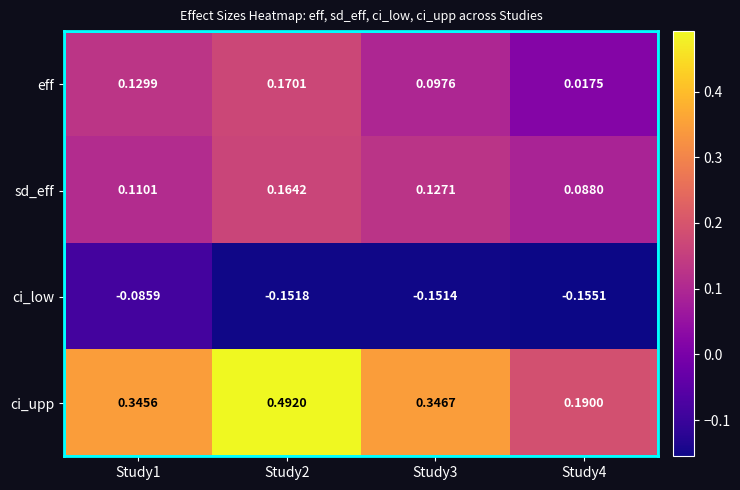

Which series has the widest spread of values?

ci_upp